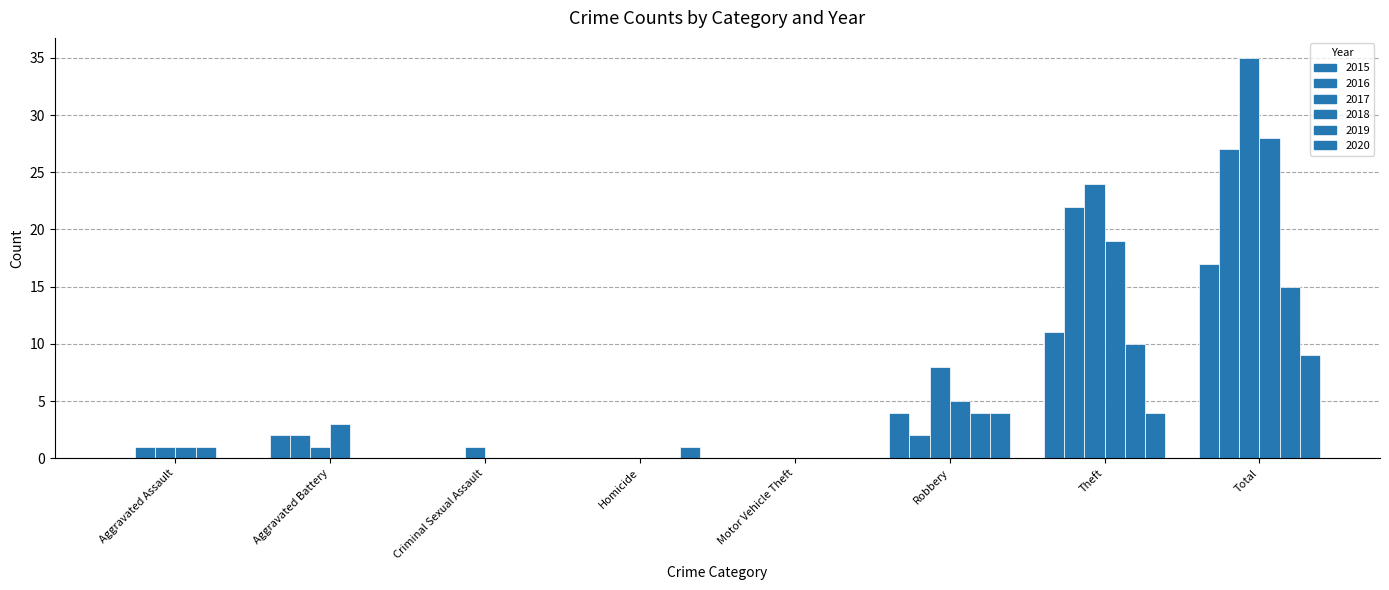

What is the sum of the 2017 values at Total and Theft?

59